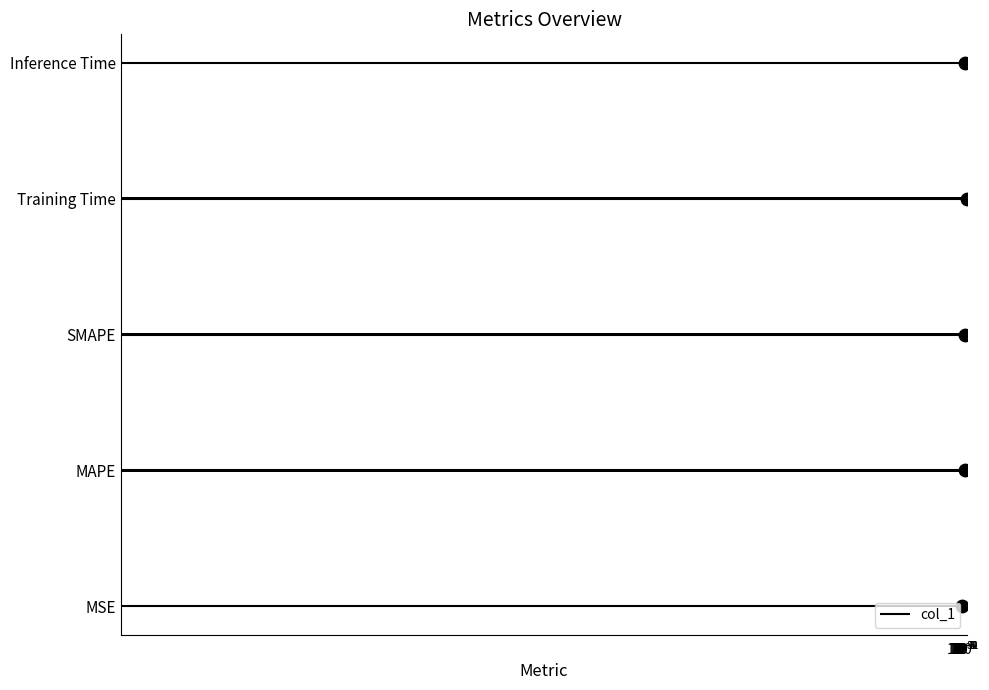

Which has a higher value, MSE or Training Time?

Training Time